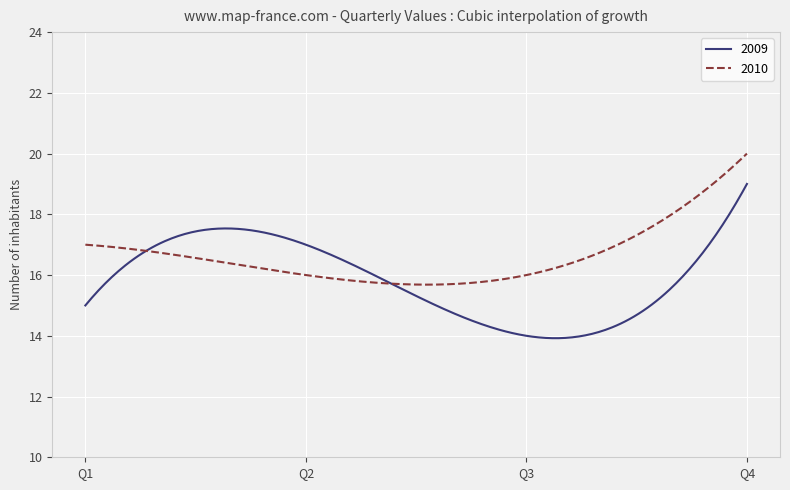

Which series has the widest spread of values?

2009